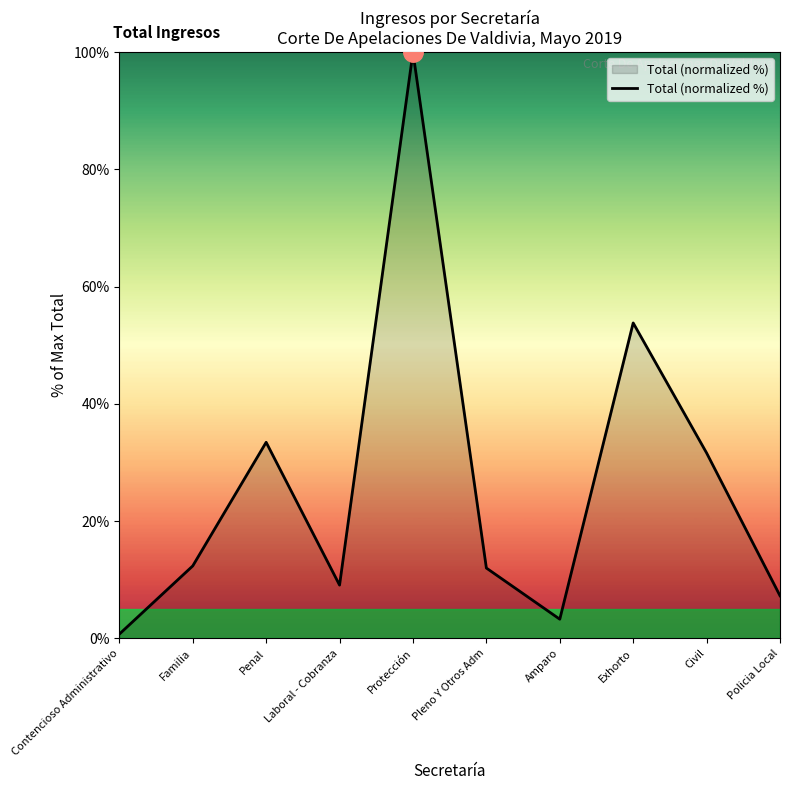

Is it true that the value at Pleno Y Otros Adm is 17.1?

False